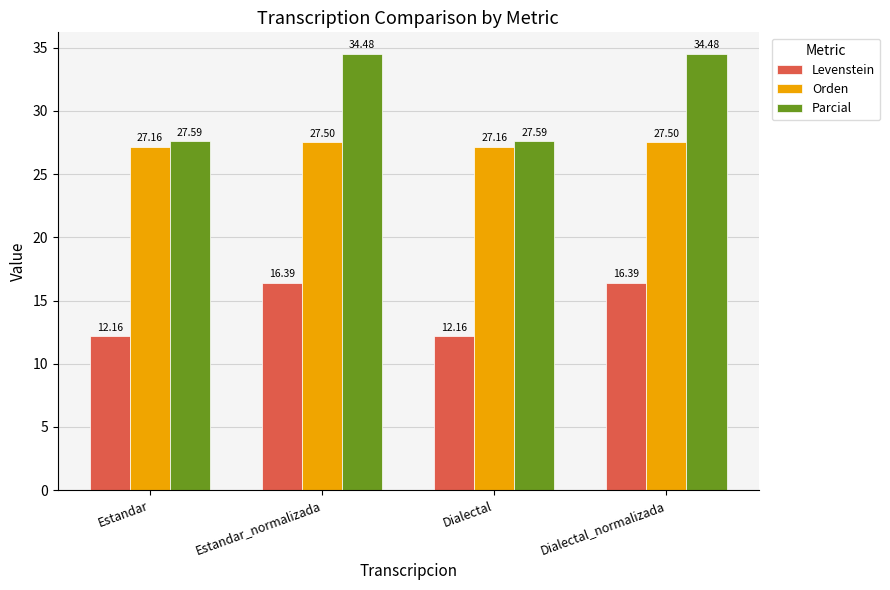

What is the difference between the highest and lowest values at Estandar?

15.4